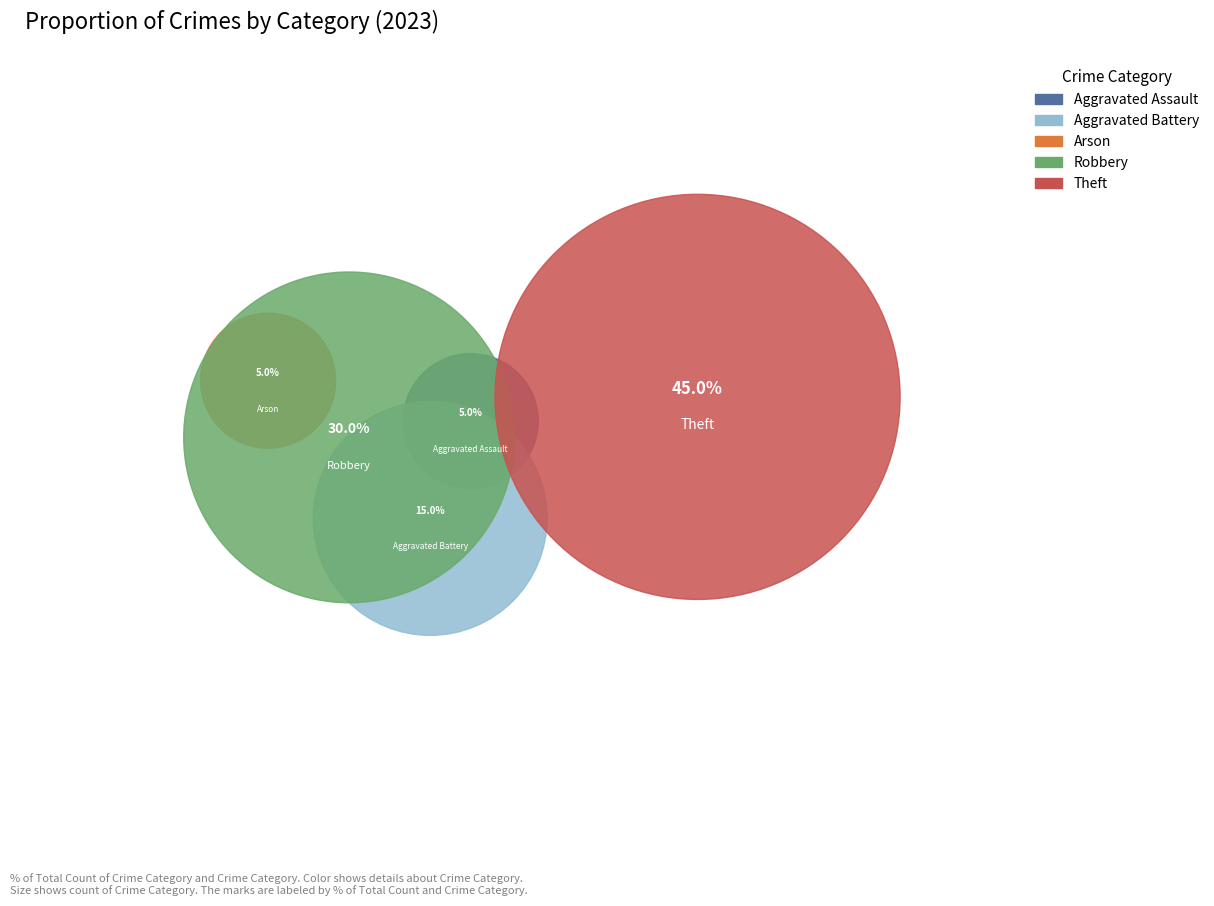

What is the smallest slice in the pie chart?

Aggravated Assault